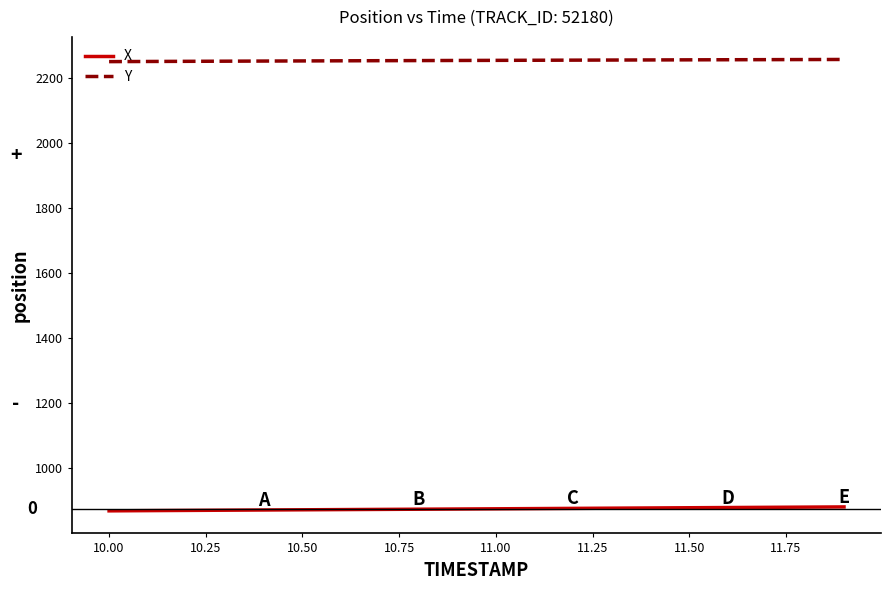

What is the highest value of the X series?

881.6